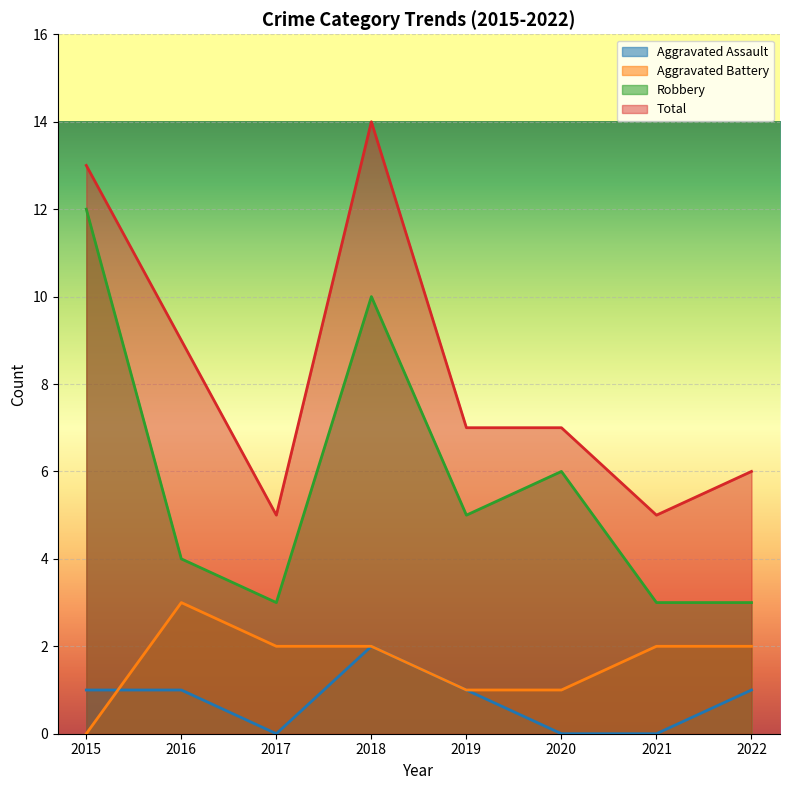

At which category is the sum across all series the highest?

2018